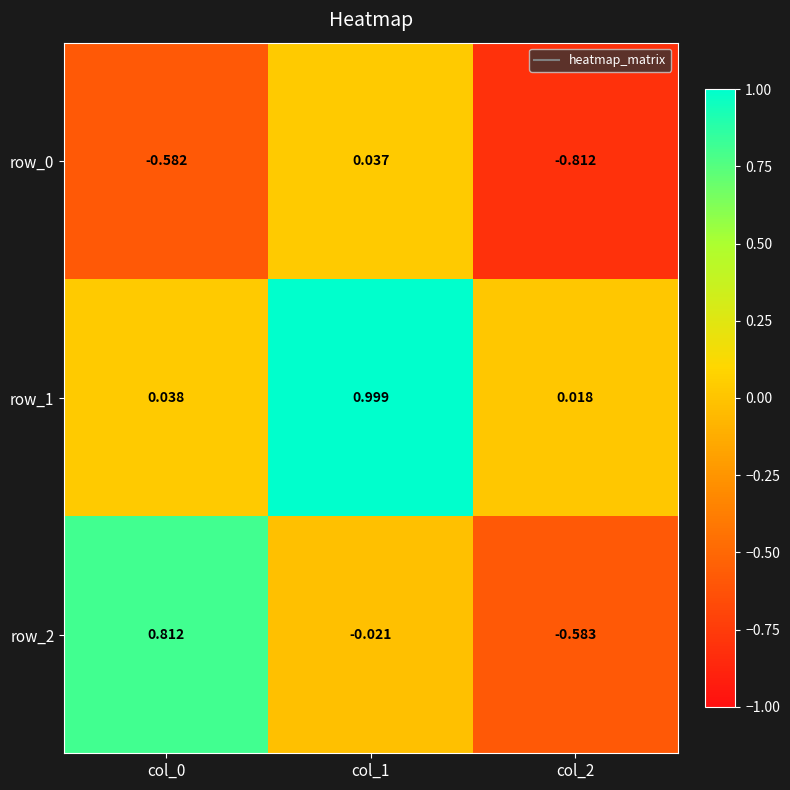

Is the value of row_1 at col_1 greater than the value of row_0 at col_2?

Yes